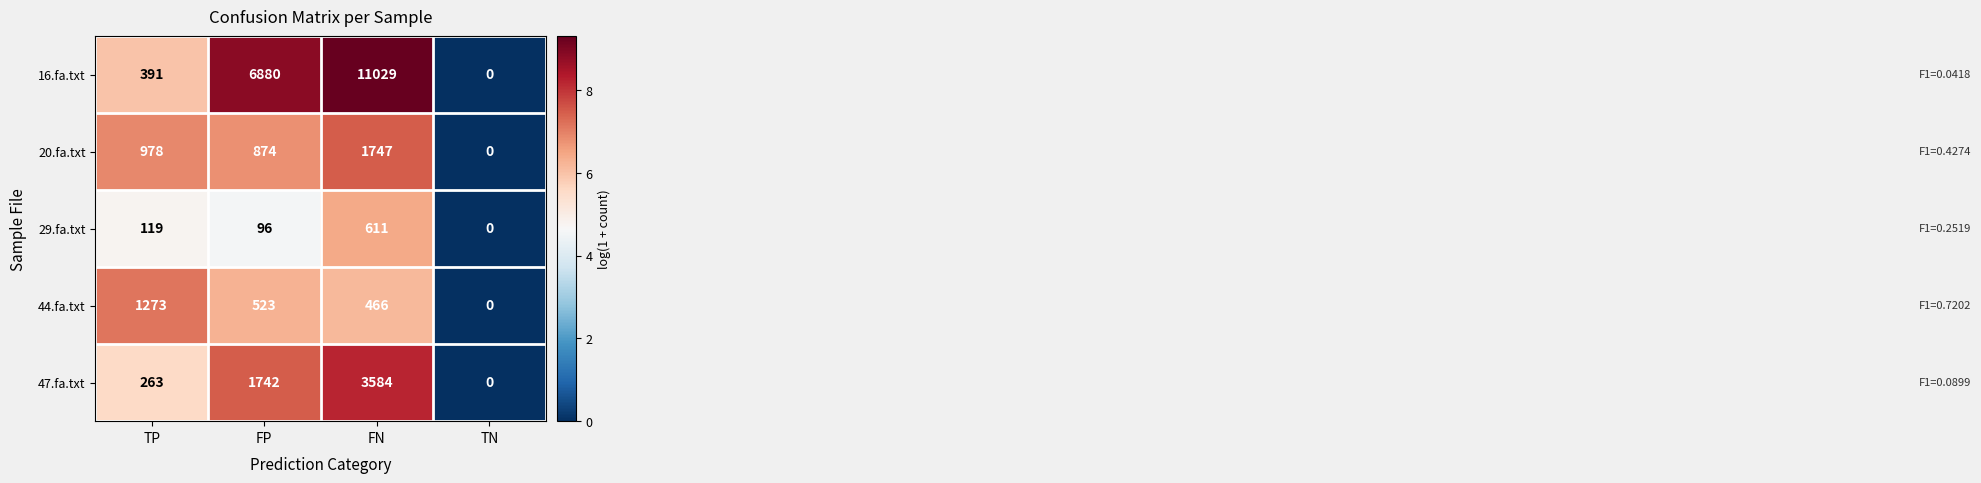

How many positive values does the 20.fa.txt series have?

3